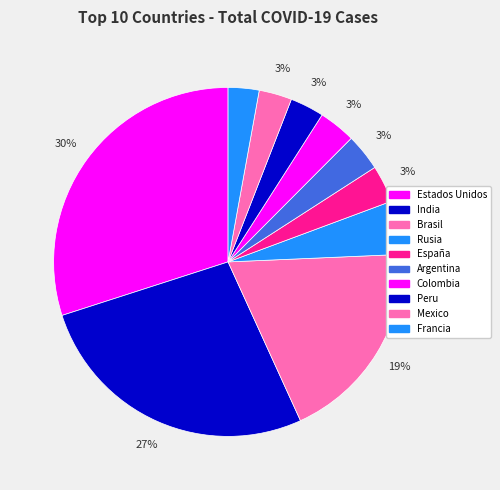

What is the change in value from Peru to Mexico?

-27555